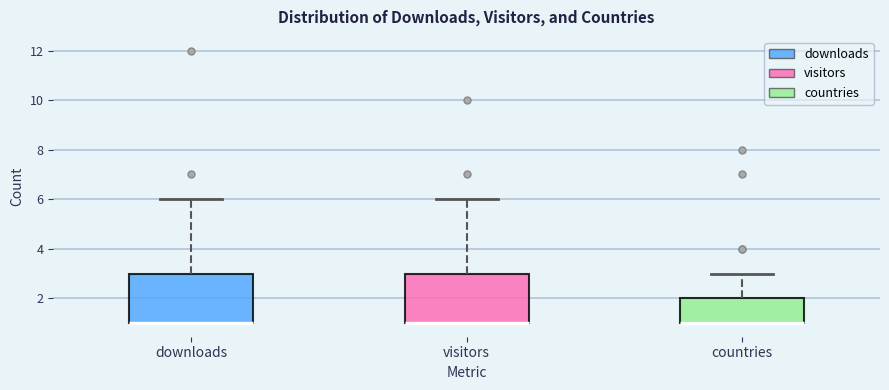

Where is the upper edge of the box for downloads on the y-axis? The values are not printed on the chart, so give them approximately, as read against the axis.

3